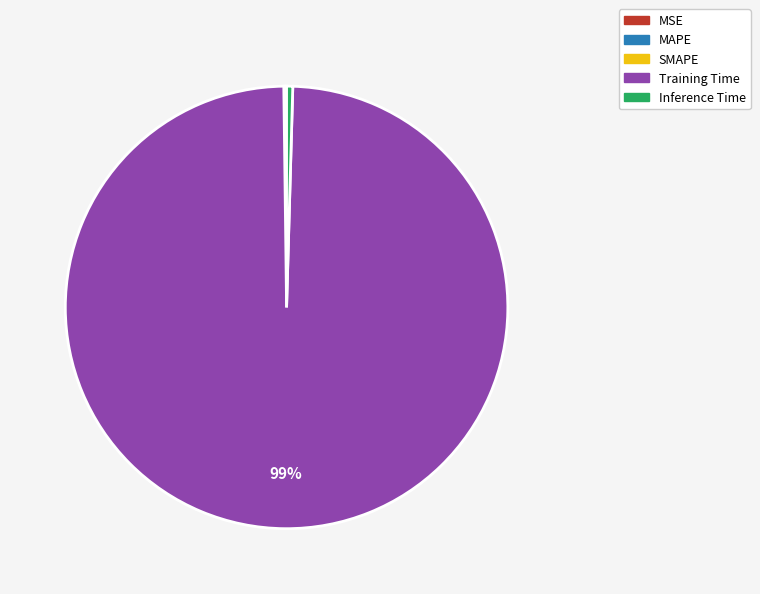

Which slice is the largest?

Training Time